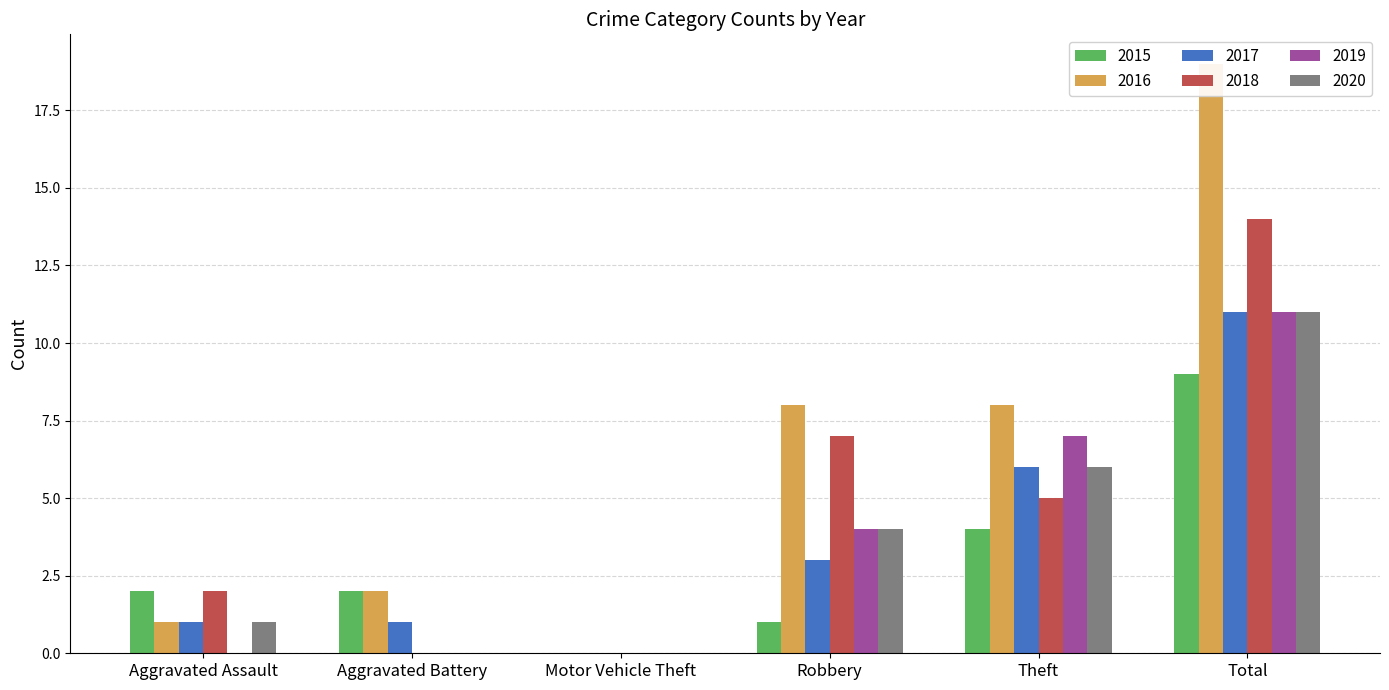

At which label does 2018 reach its minimum?

Aggravated Battery